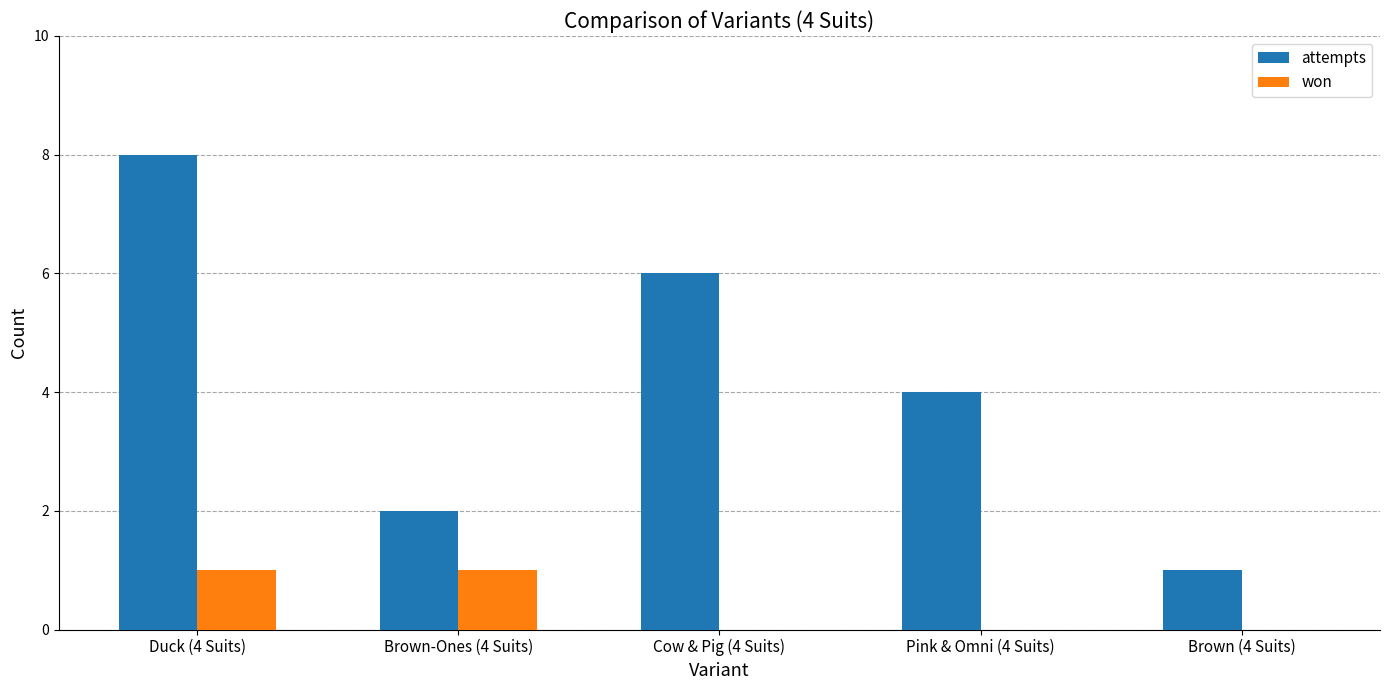

What is the spread (max minus min) of values at Duck (4 Suits)?

7